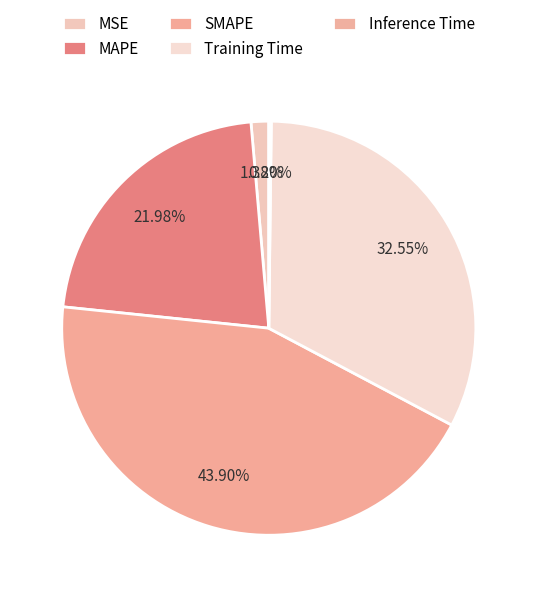

The Inference Time slice represents 0% of the pie. True or false?

True